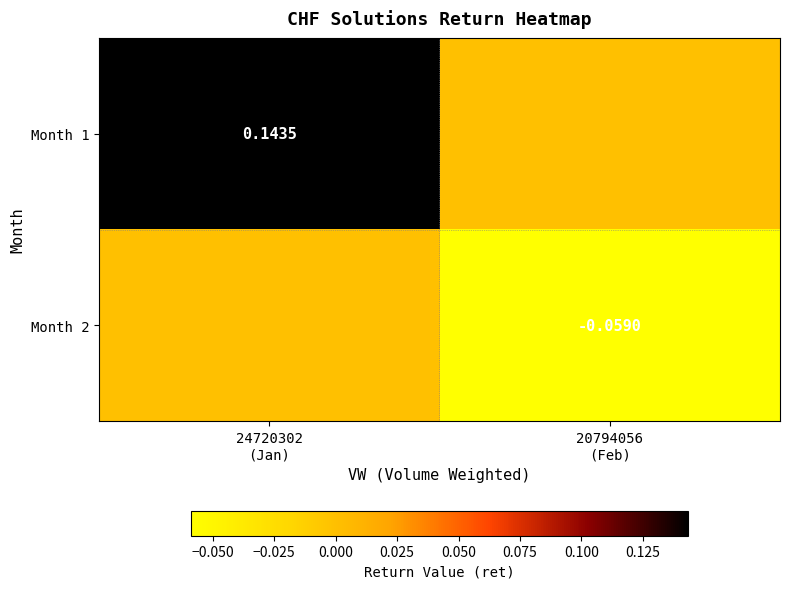

At which category is the sum across all series the highest?

24720302
(Jan)